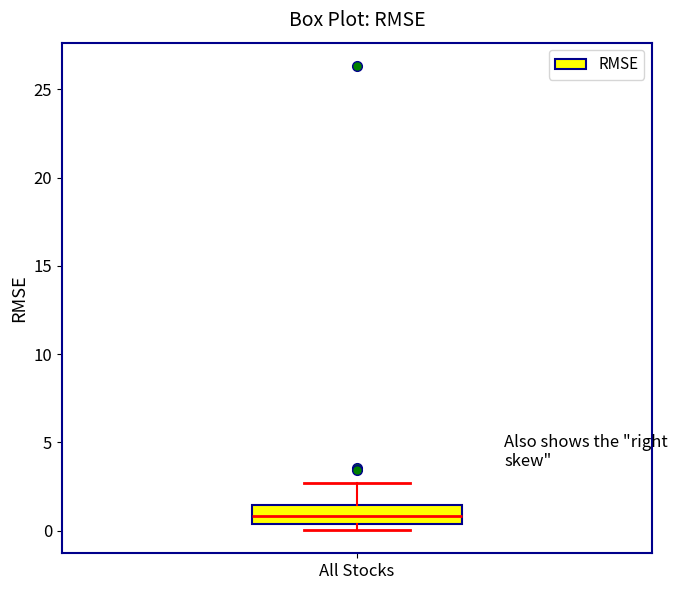

Where does the upper whisker of the box for All Stocks end on the y-axis? The values are not printed on the chart, so give them approximately, as read against the axis.

2.5